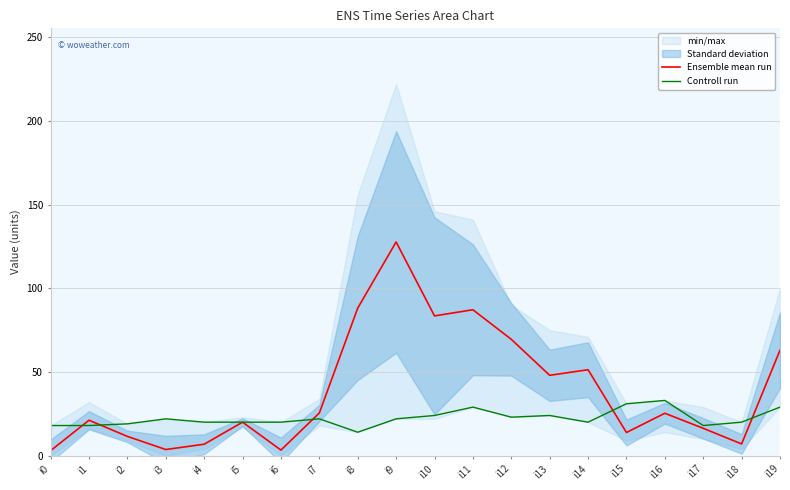

Reading left to right, extract all data points from this chart.

Ensemble mean run: 3.0	21.2	11.5	3.7	6.8	20.0	3.3	25.5	88.2	127.7	83.5	87.2	69.5	48.0	51.3	13.8	25.3	16.3	7.0	63.0
Controll run: 18.0	18.0	19.0	22.0	20.0	20.0	20.0	22.0	14.0	22.0	24.0	29.0	23.0	24.0	20.0	31.0	33.0	18.0	20.0	29.0